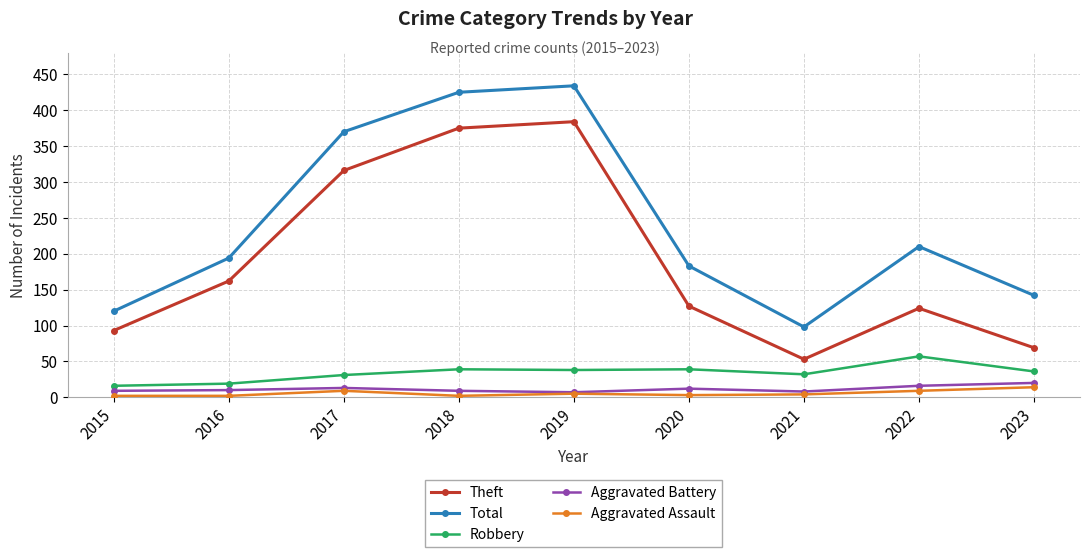

At which label is Theft closest to 218?

2016